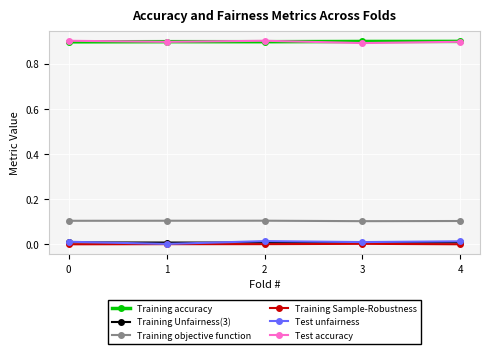

True or false: Training accuracy and Training Sample-Robustness cross at least once.

False